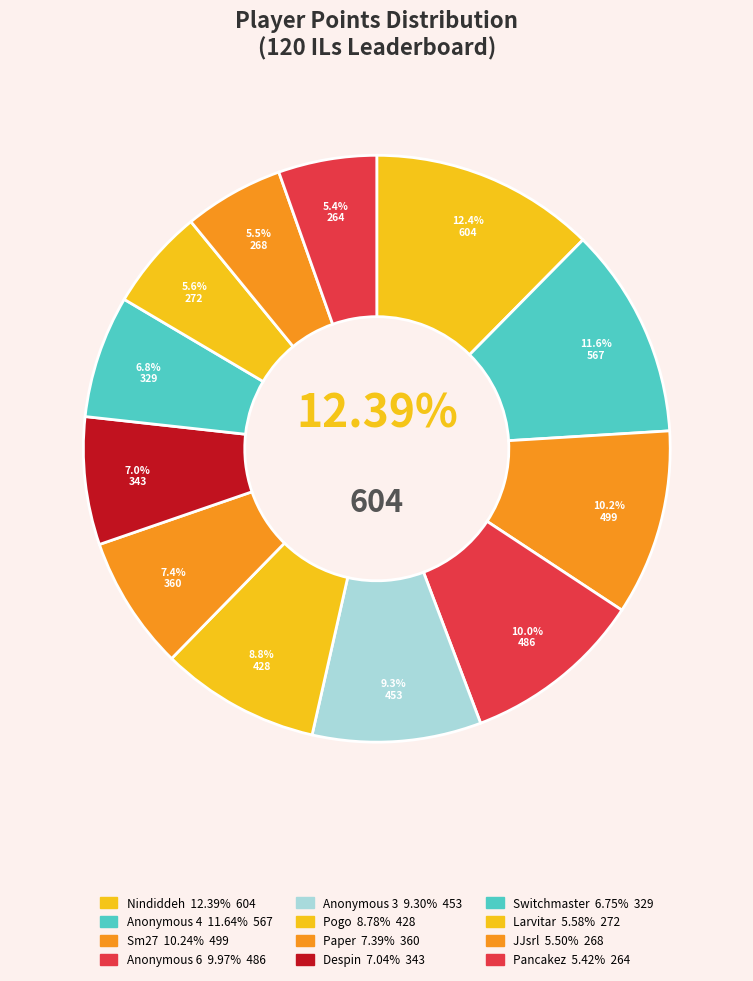

Is there a majority slice in this chart?

No